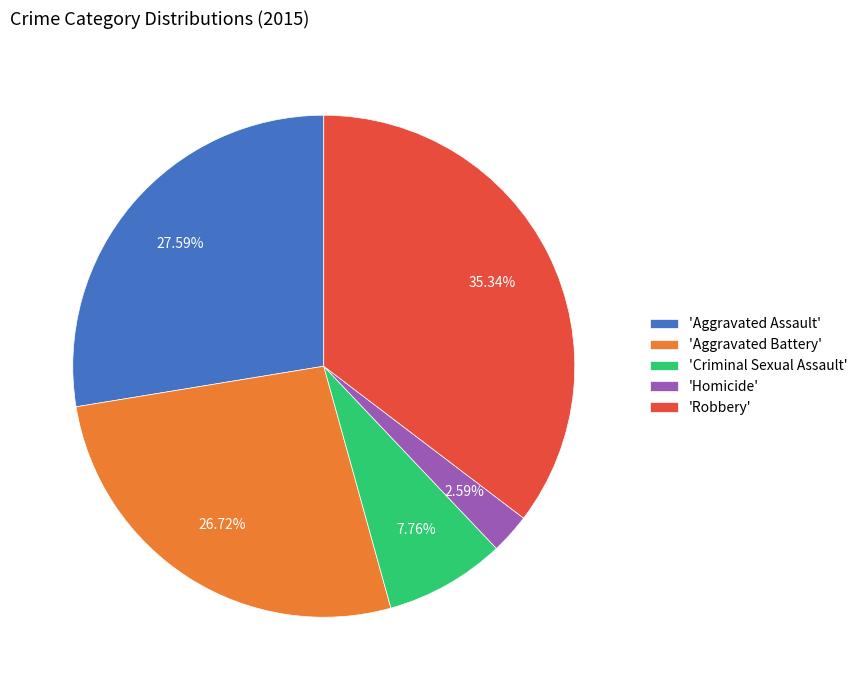

Is the sum of 'Aggravated Assault' and 'Aggravated Battery' greater than half?

Yes